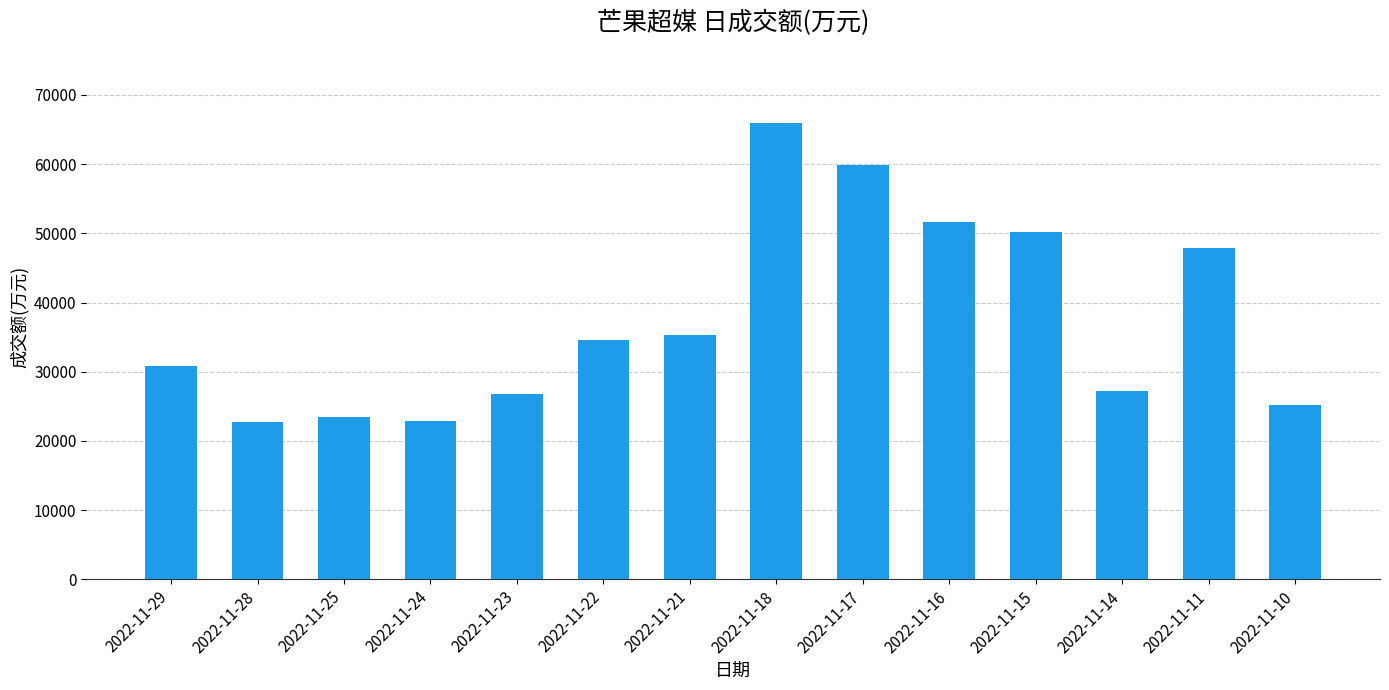

Which category has the highest value across all series?

2022-11-18